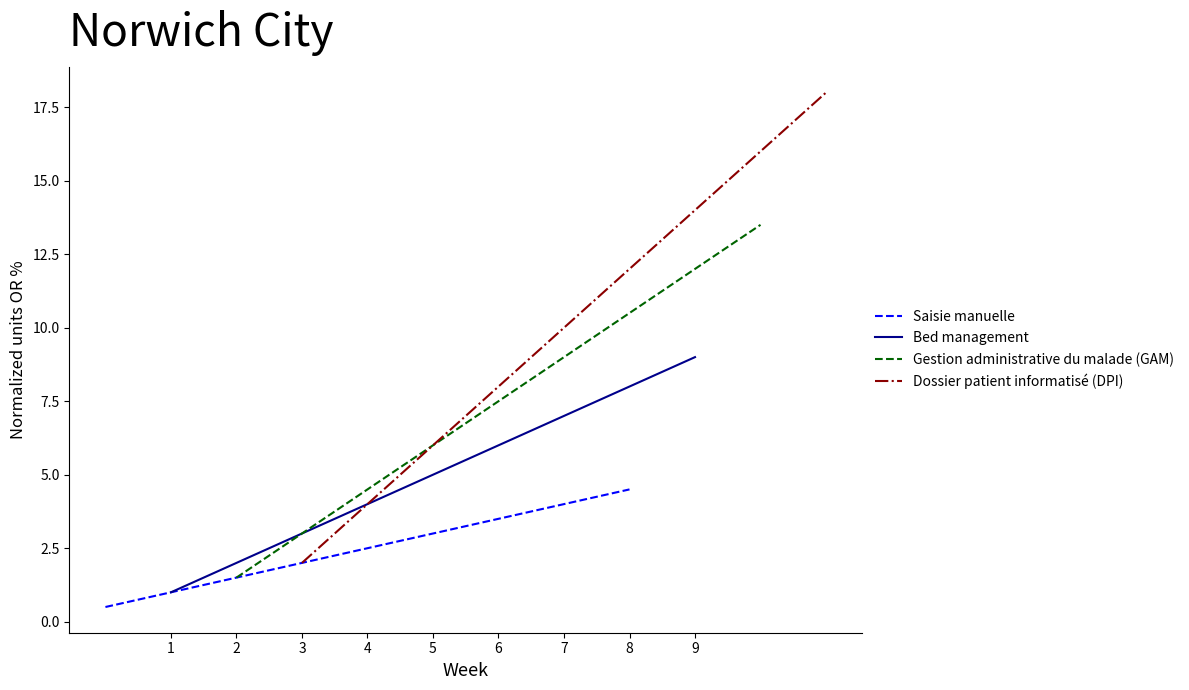

How many data points in Bed management are less than 5?

4